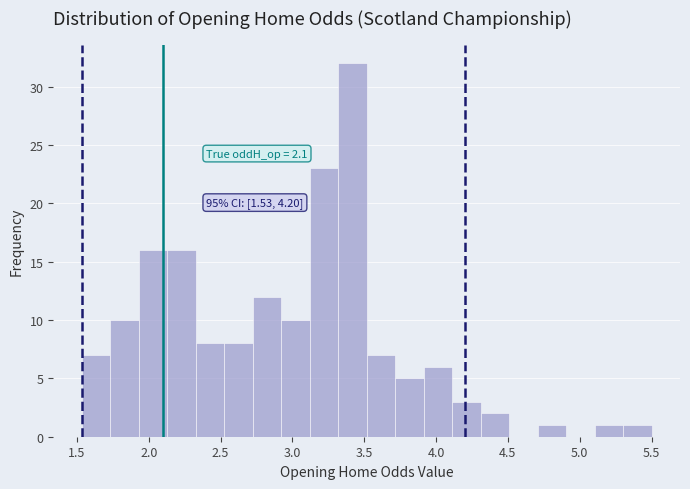

Read against the x-axis, roughly where is the centre of the tallest bar?

3.40